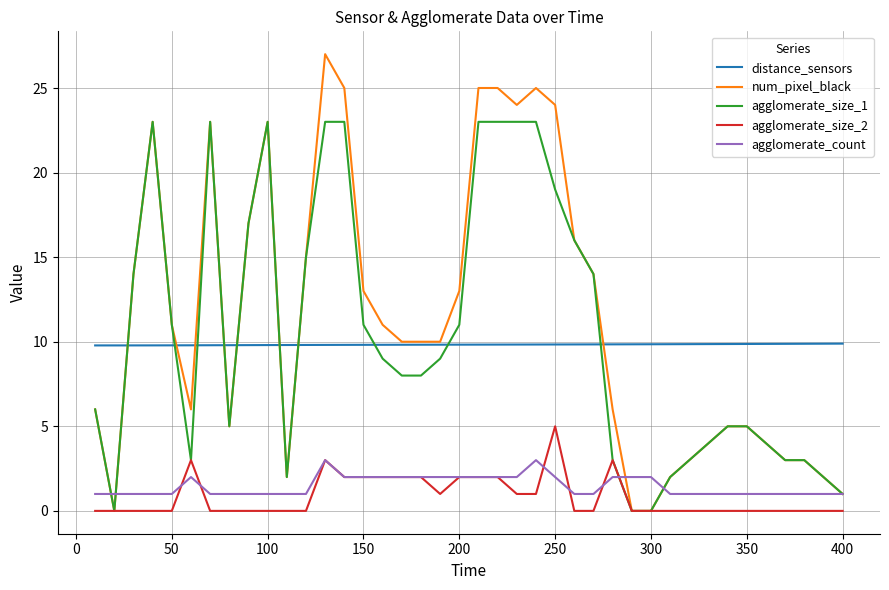

What is the highest value of the agglomerate_count series?

3.0